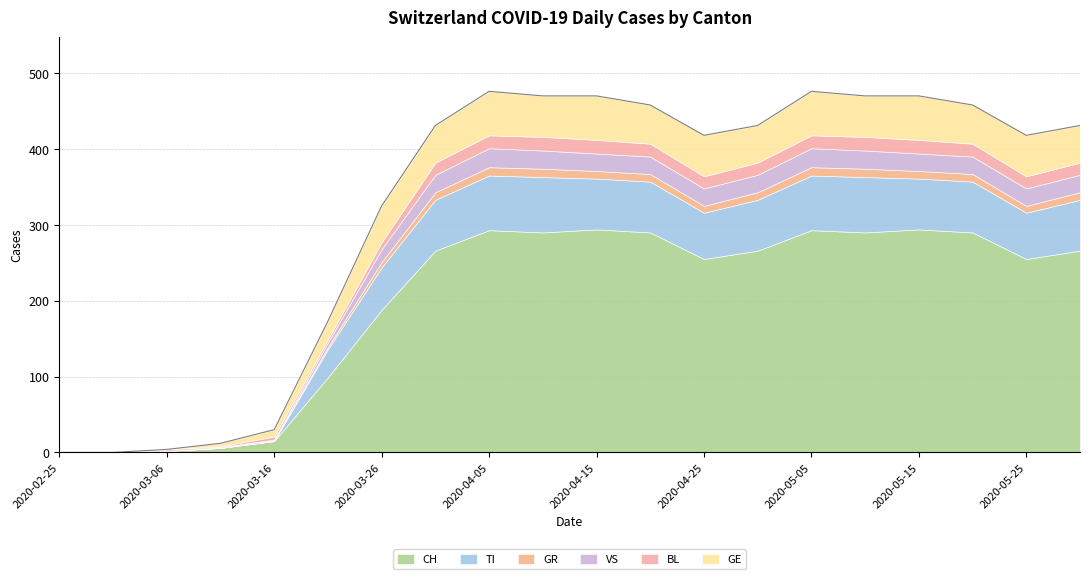

Reading left to right, list all the values displayed in this chart.

CH: 0	0	2	6	15	99	188	266	293	290	294	290	255	266	293	290	294	290	255	266
TI: 0	0	0	0	0	37	56	67	72	73	67	67	61	67	72	73	67	67	61	67
GR: 0	0	0	0	1	3	7	10	11	11	10	10	9	10	11	11	10	10	9	10
VS: 0	0	0	1	1	6	17	23	25	24	23	23	23	23	25	24	23	23	23	23
BL: 0	0	2	1	4	4	9	16	17	18	18	17	16	16	17	18	18	17	16	16
GE: 0	0	0	4	9	24	48	49	58	54	58	51	54	49	58	54	58	51	54	49